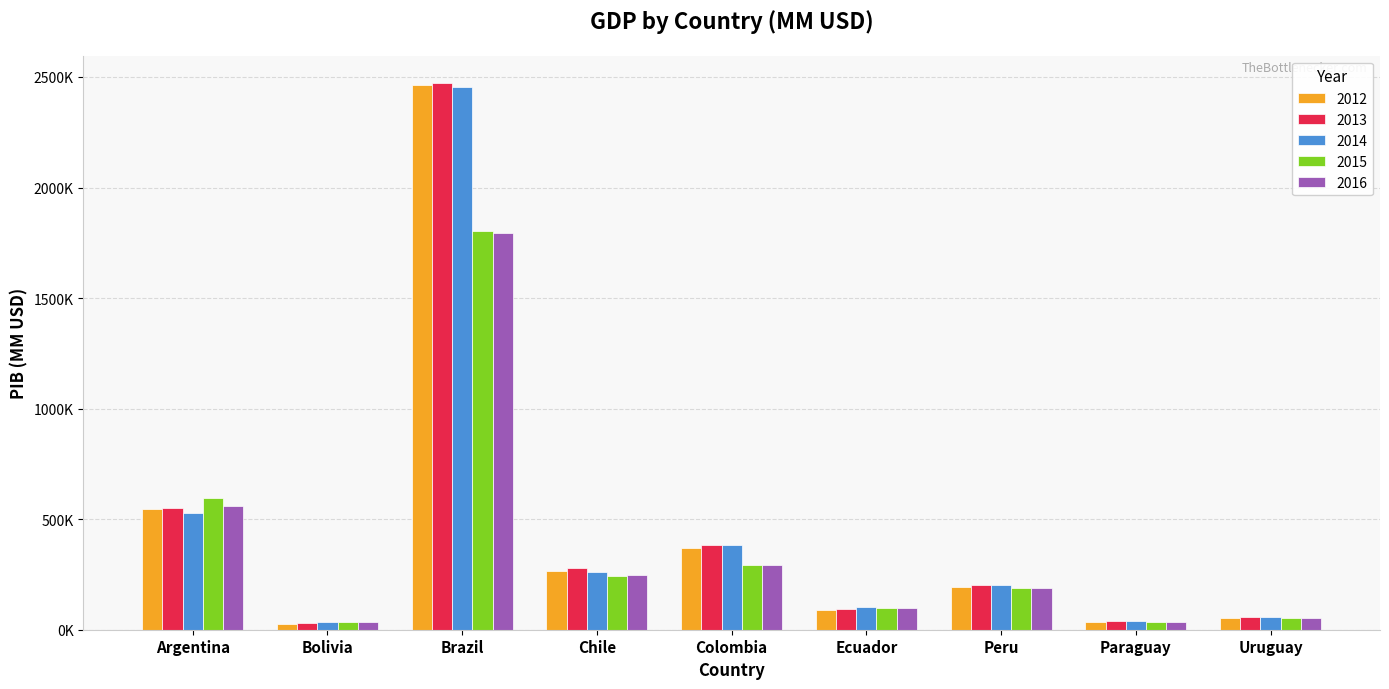

Where does the 2013 series first go above 201175?

Argentina